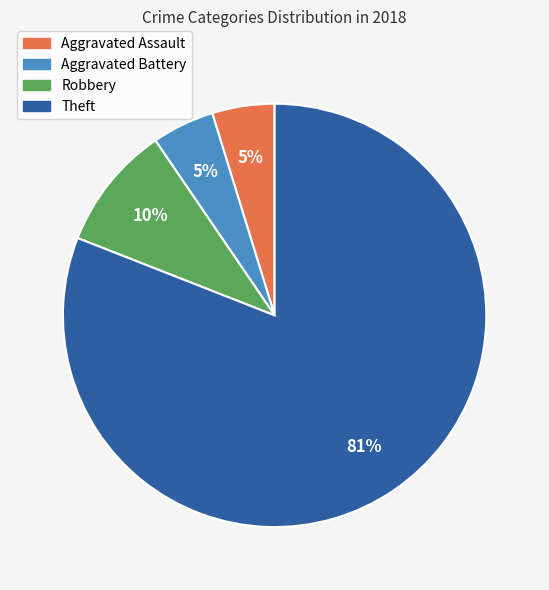

To the nearest percent, what is the average slice percentage?

25%